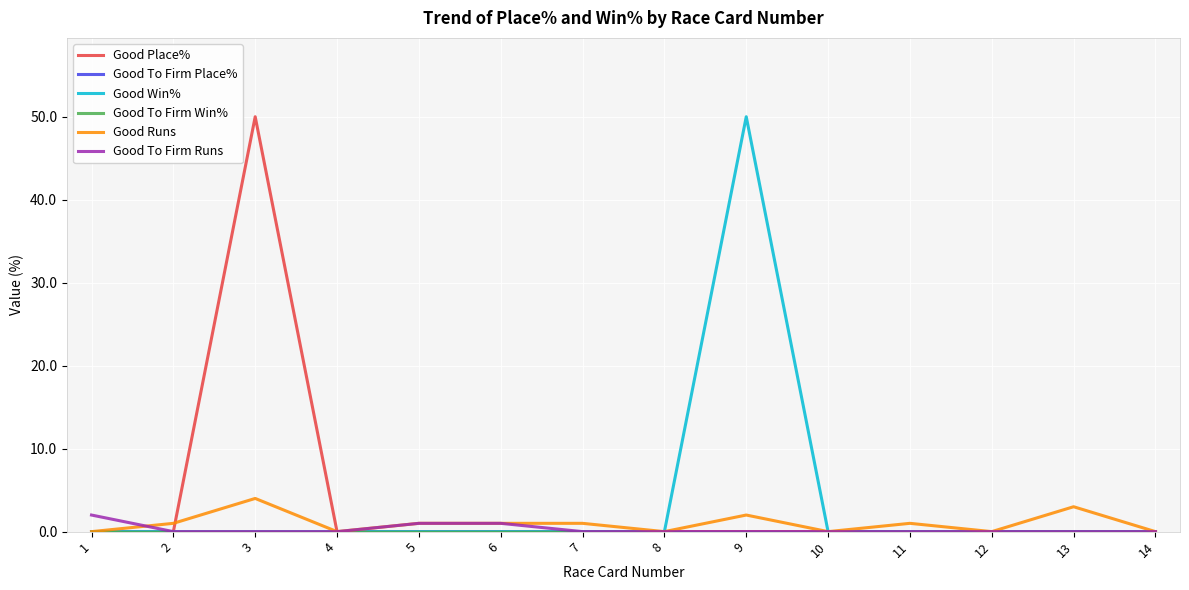

Reading left to right, extract all data points from this chart.

Good Place%: 0	0	50	0	0	0	0	0	0	0	0	0	0	0
Good To Firm Place%: 0	0	0	0	0	0	0	0	0	0	0	0	0	0
Good Win%: 0	0	0	0	0	0	0	0	50	0	0	0	0	0
Good To Firm Win%: 0	0	0	0	0	0	0	0	0	0	0	0	0	0
Good Runs: 0	1	4	0	1	1	1	0	2	0	1	0	3	0
Good To Firm Runs: 2	0	0	0	1	1	0	0	0	0	0	0	0	0